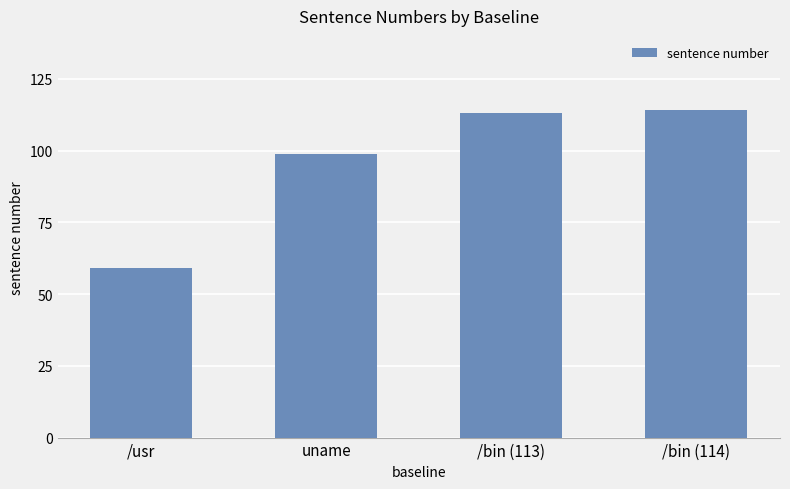

Does the chart contain stacked bars?

No